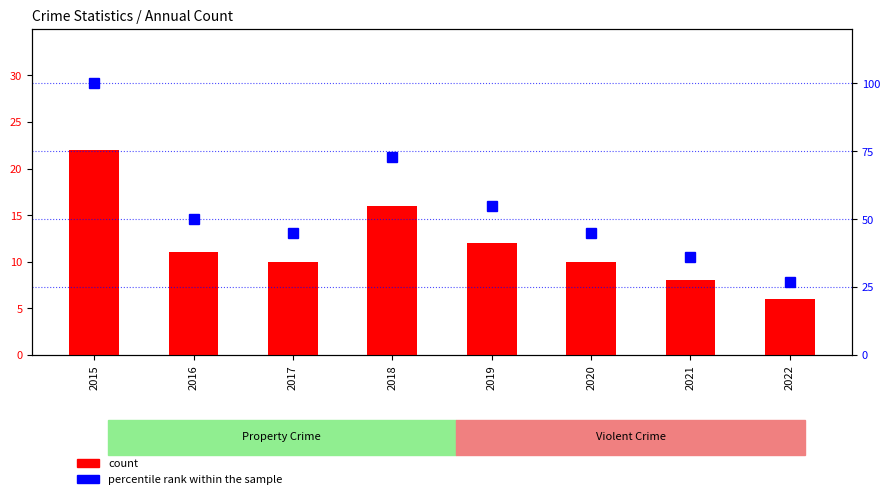

Between 2020 and 2018, which is larger?

2018